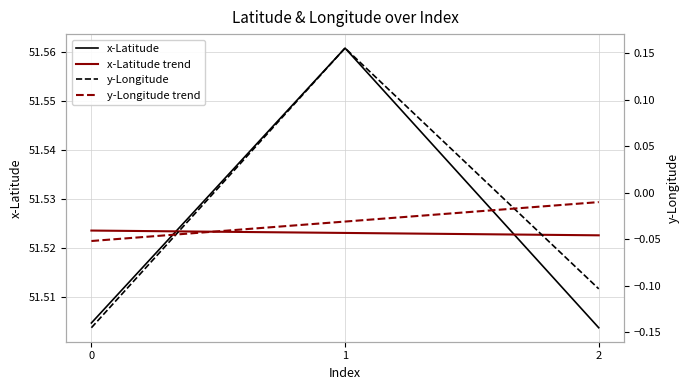

How many y-Longitude values are between 0 and 1?

1